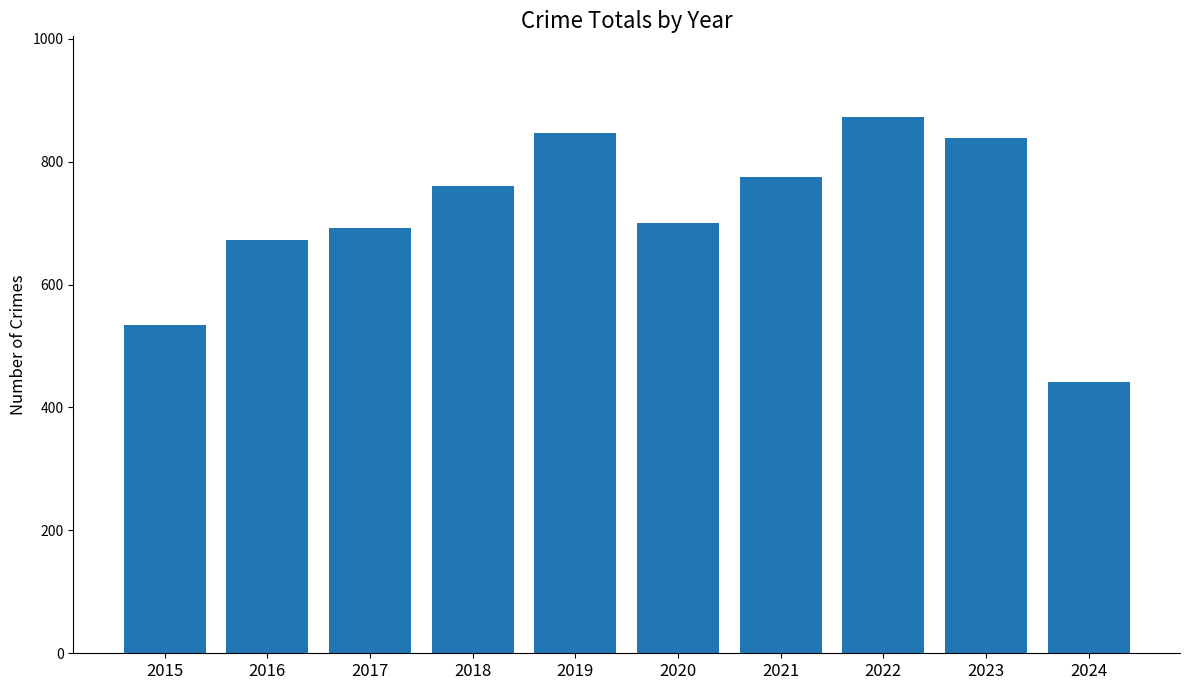

How many data points are less than 761?

5